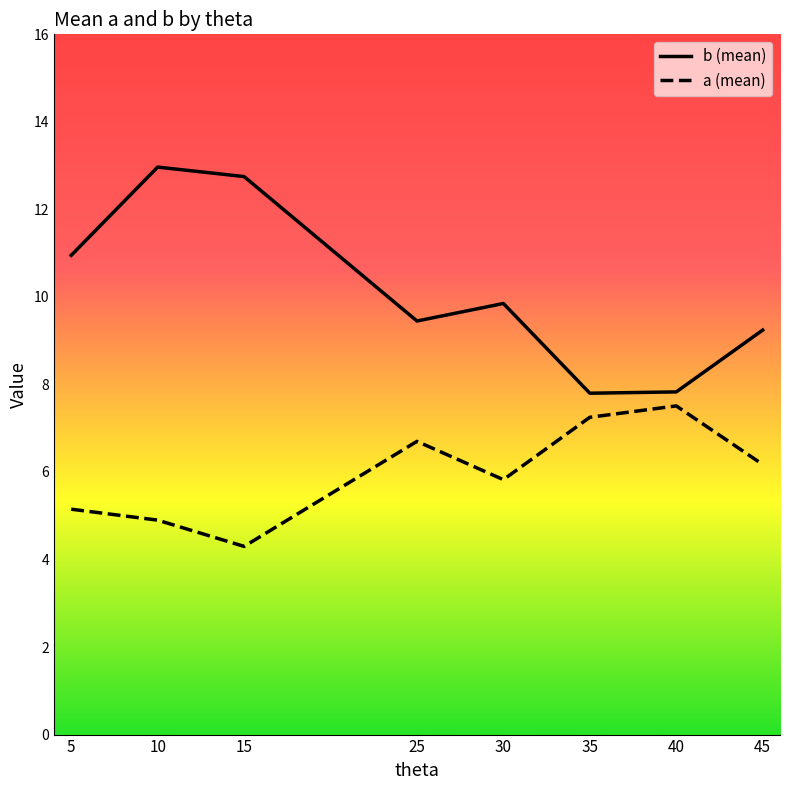

The b series shows 2.0 at 35. True or false?

False